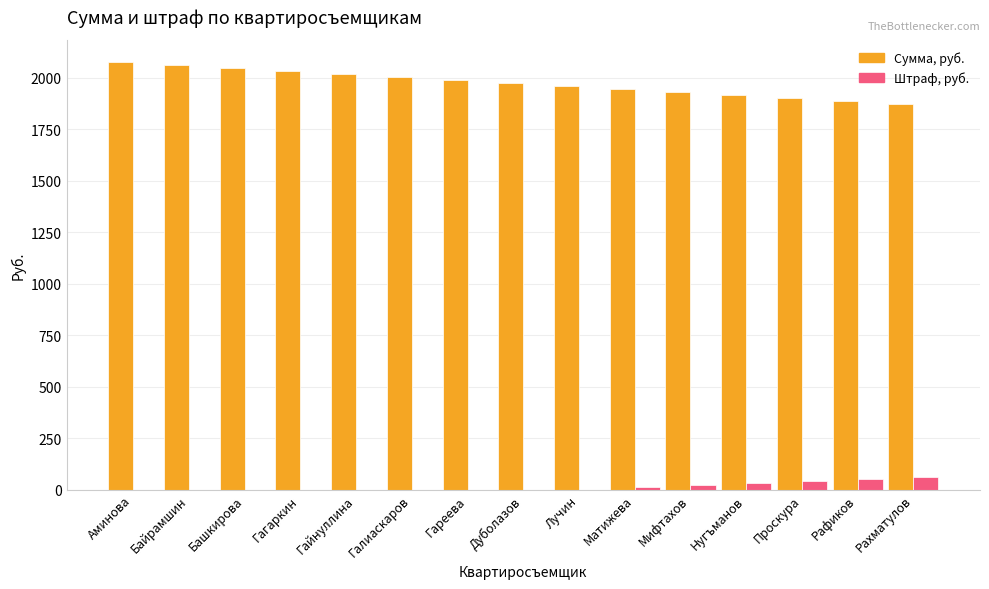

What is the total value across all series at Гагаркин?

2034.5